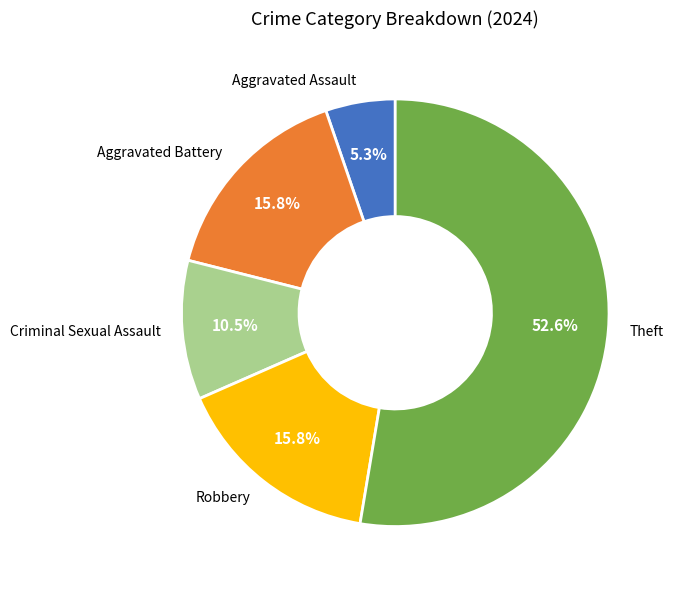

To the nearest percent, what percentage of the pie is Aggravated Assault?

5%